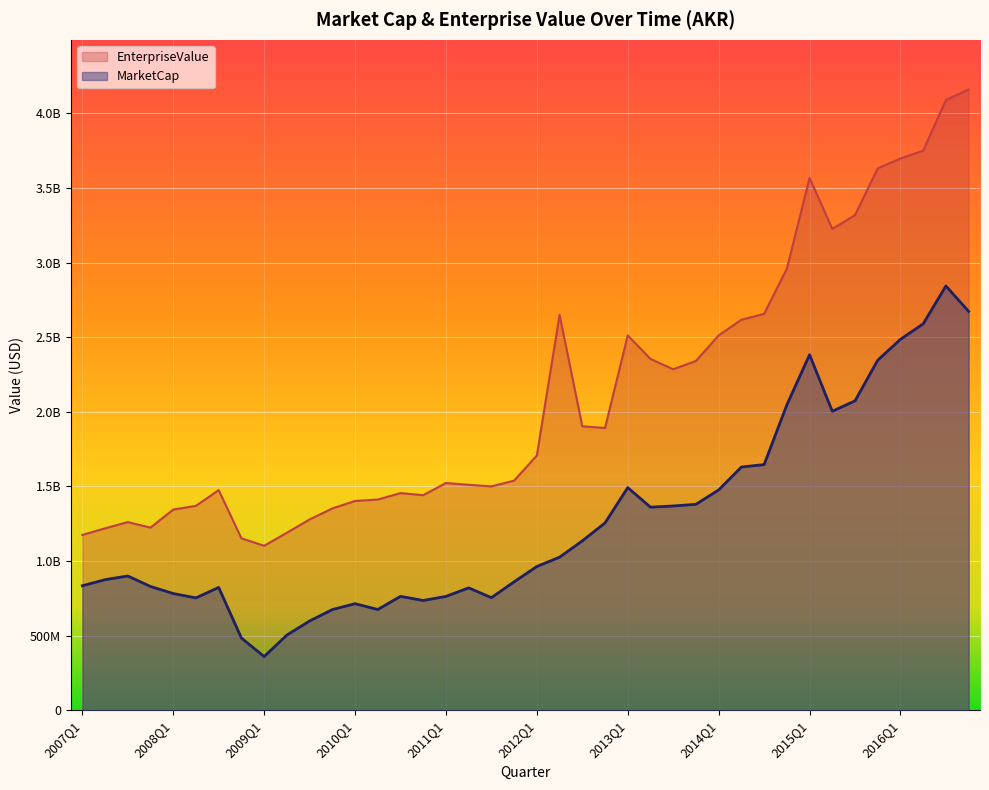

True or false: EnterpriseValue and MarketCap cross at least once.

False